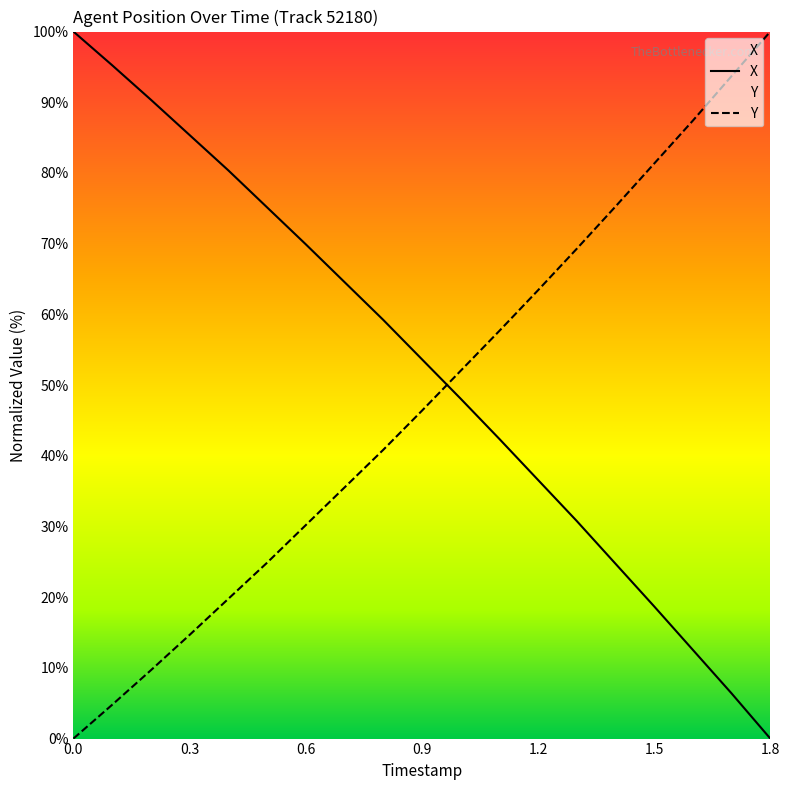

How many data points in Y are less than 46?

9